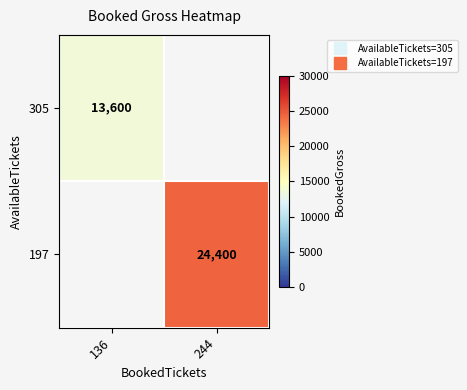

At how many categories does at least one series exceed 18851?

1